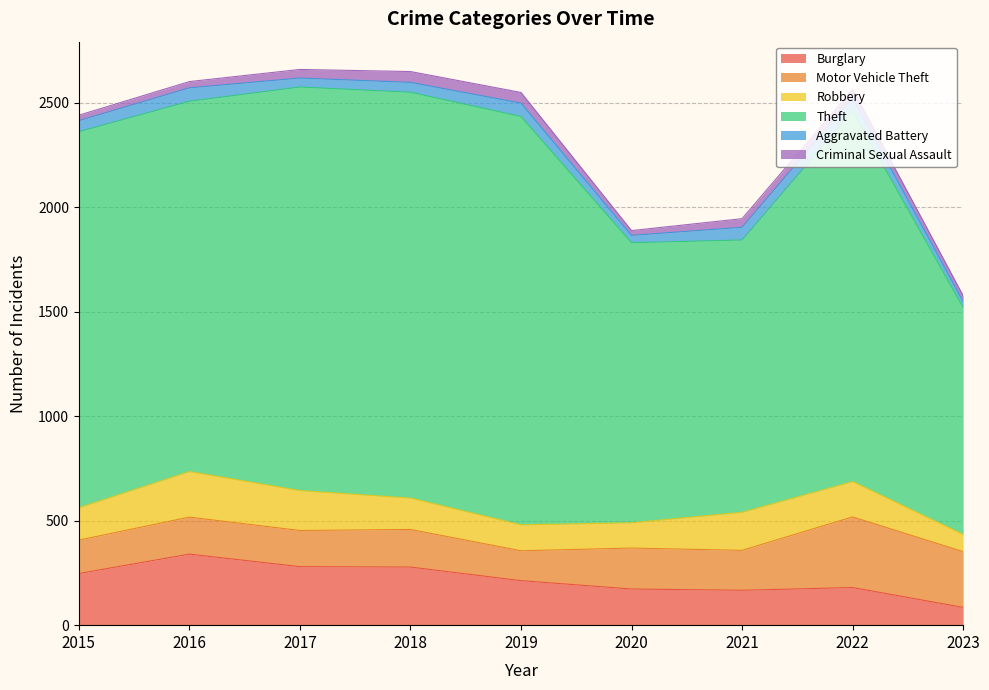

At how many categories does at least one series exceed 150?

9